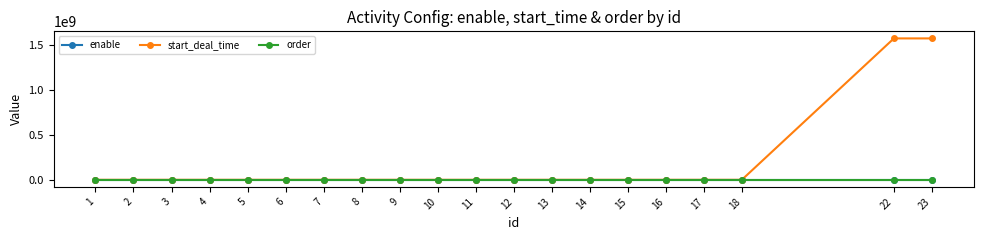

Which series has the largest total across all categories?

start_deal_time